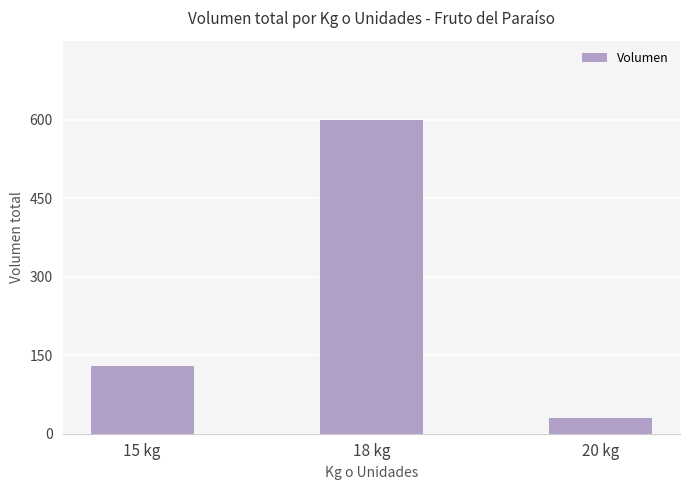

Rank the categories by value from highest to lowest.

18 kg, 15 kg, 20 kg